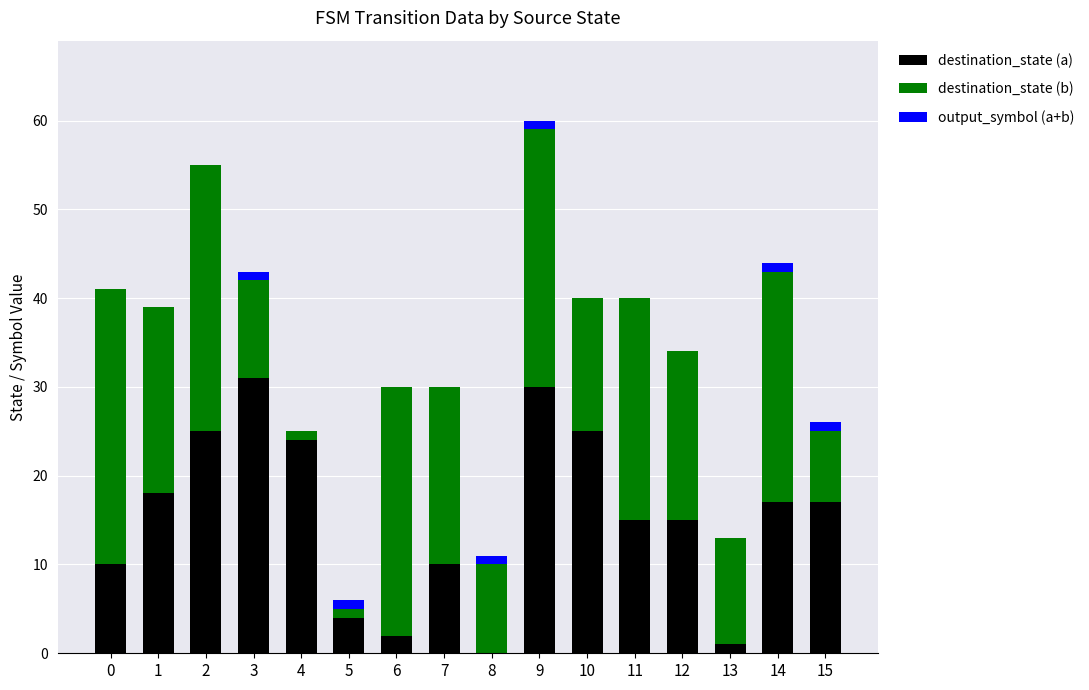

Are the bars horizontal?

No